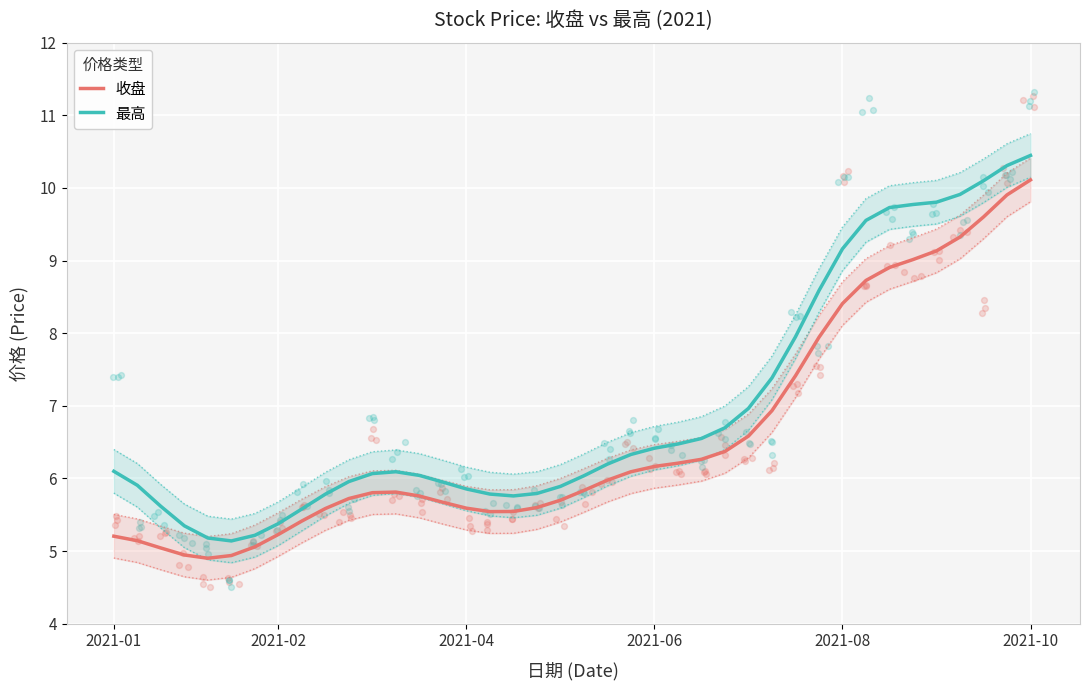

Is the value of 收盘 at 30 greater than the value of 最高 at 37?

No